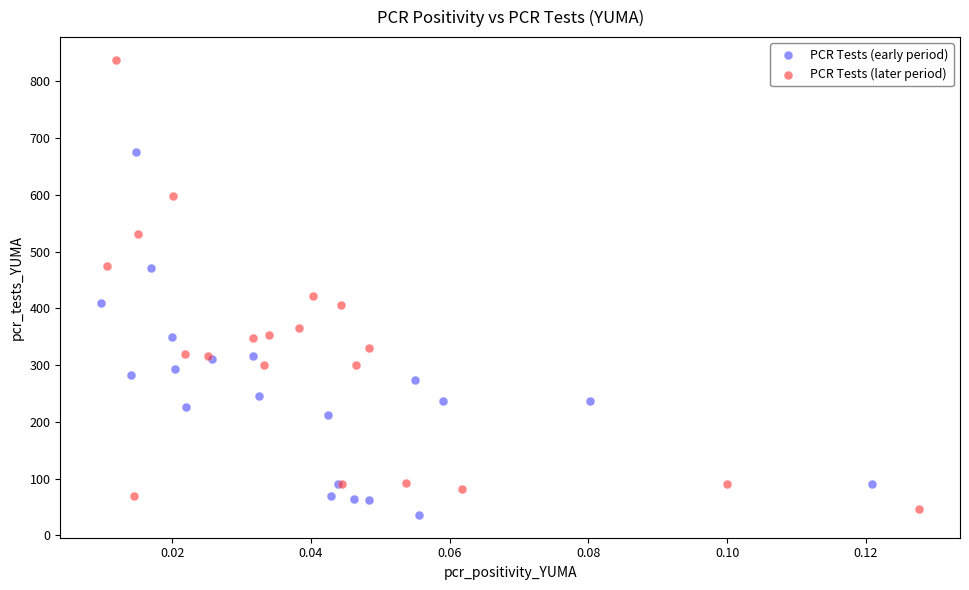

Which series has the largest Y range (max minus min)?

PCR Tests (later period)